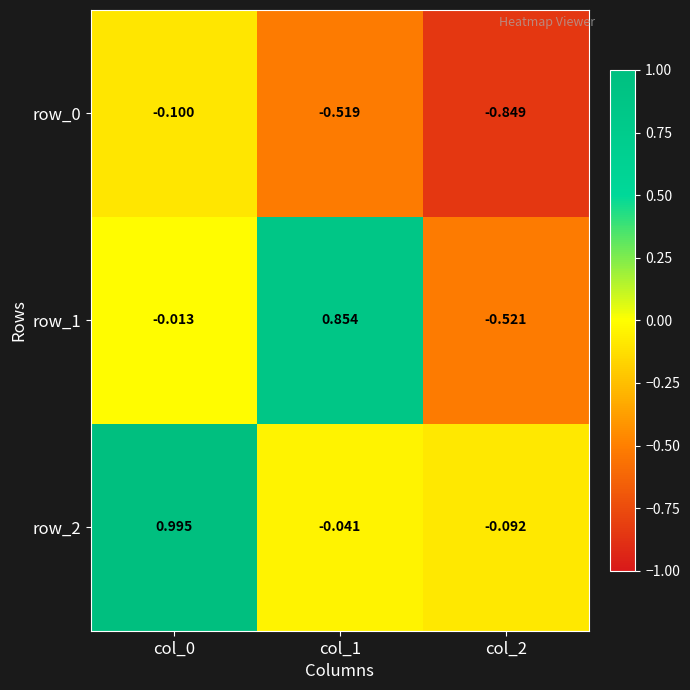

How many data points in row_1 are less than 0?

2